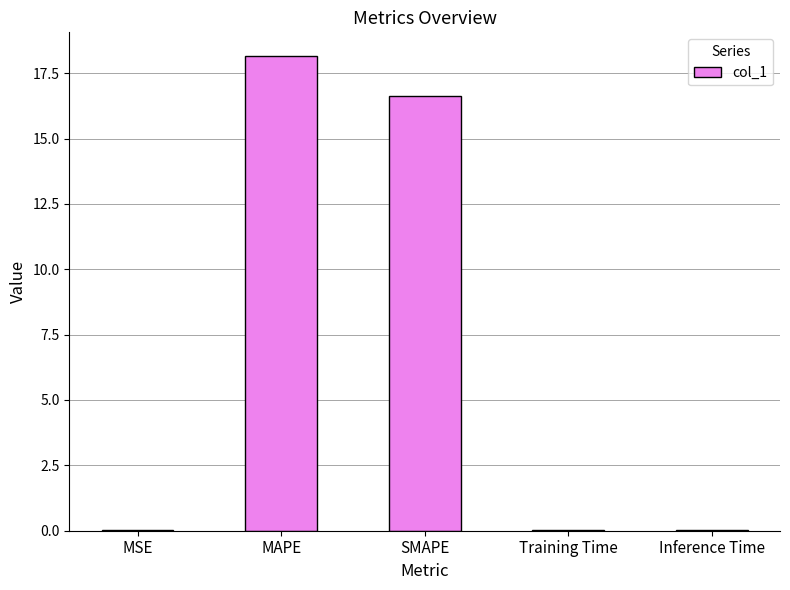

Between SMAPE and MAPE, which is larger?

MAPE